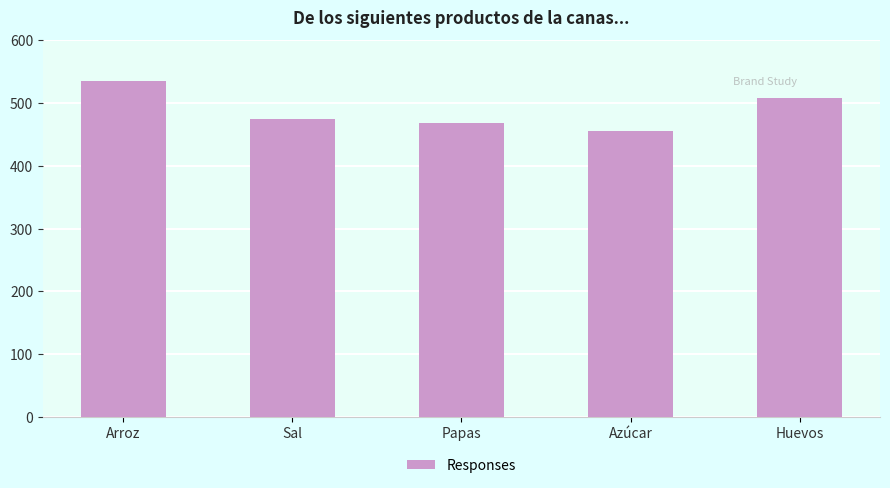

Between Huevos and Arroz, which is larger?

Arroz